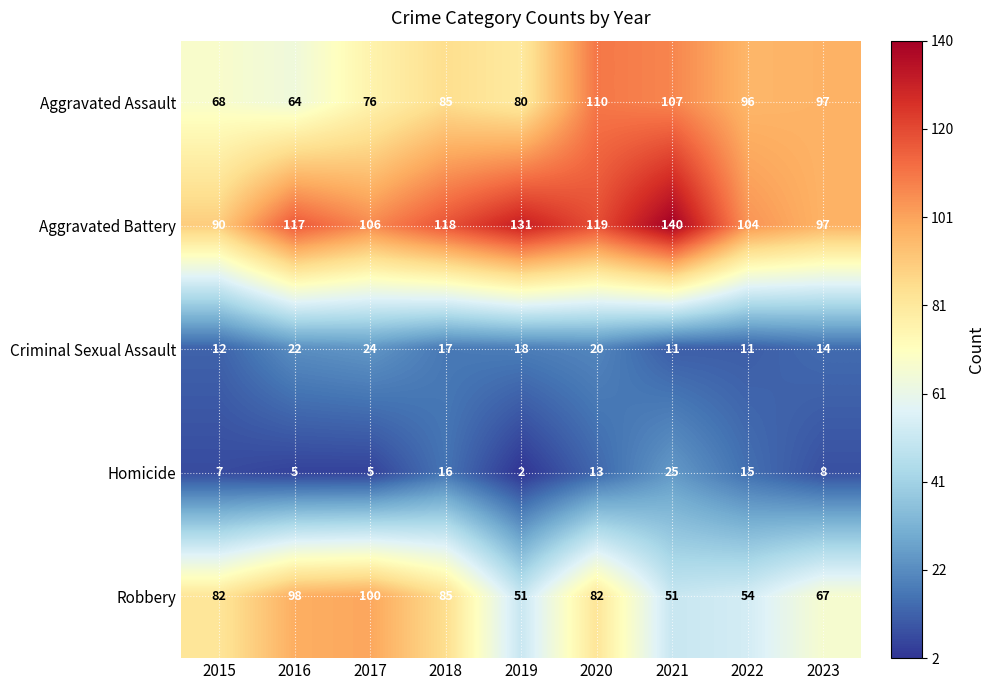

Count the number of categories in the chart.

9